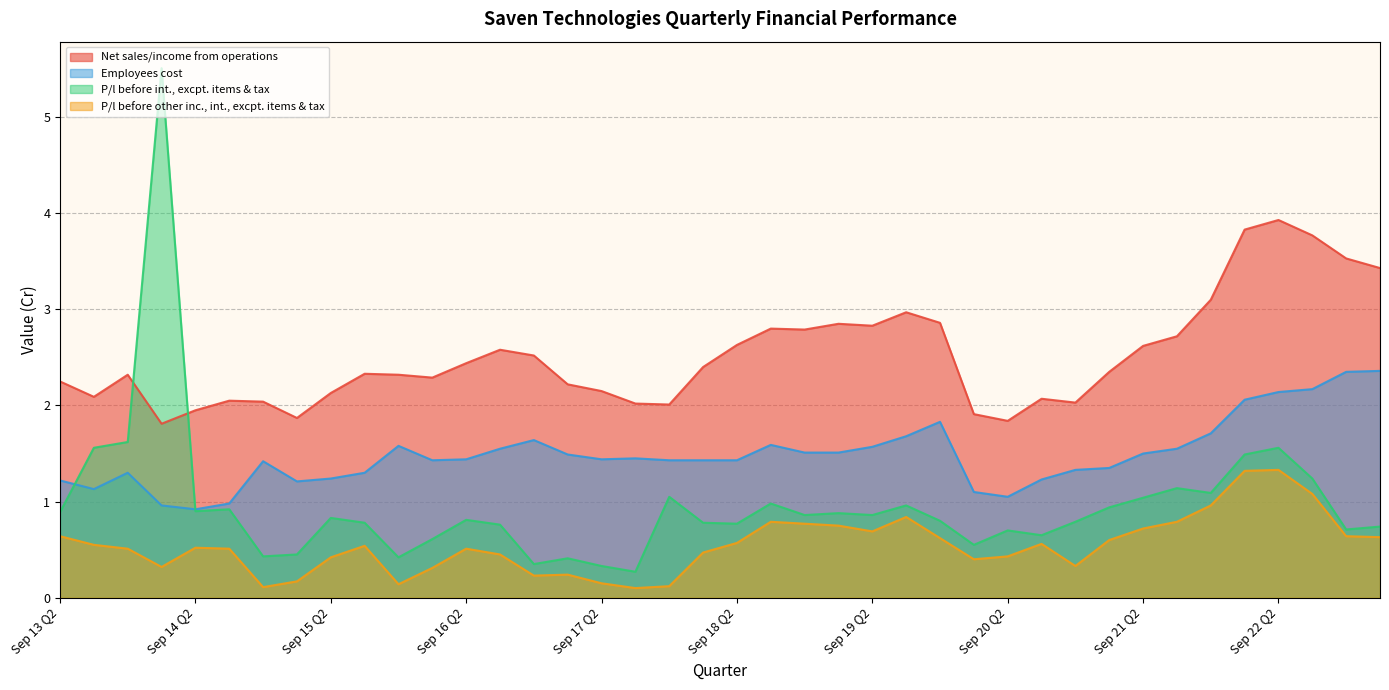

How many interior local valleys does the P/l before int., excpt. items & tax series have?

12